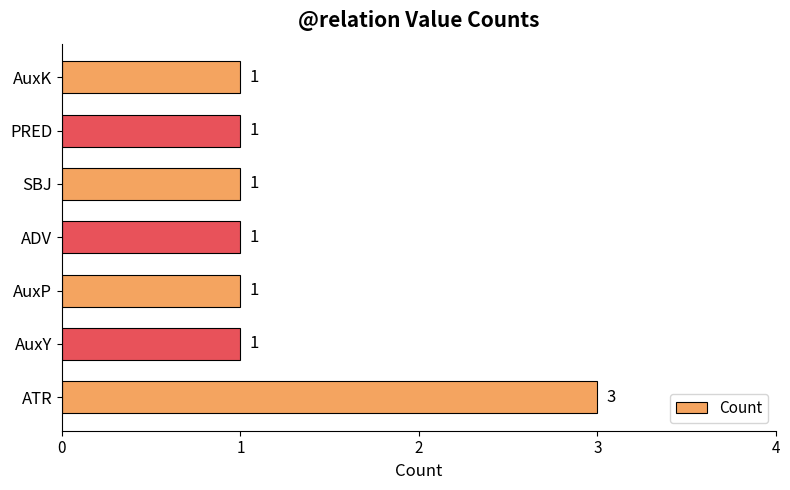

True or false: the data shows 0 at PRED.

False